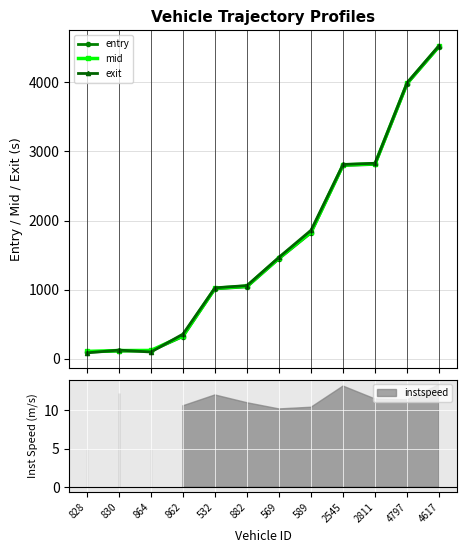

At which label does exit first exceed 1468?

569